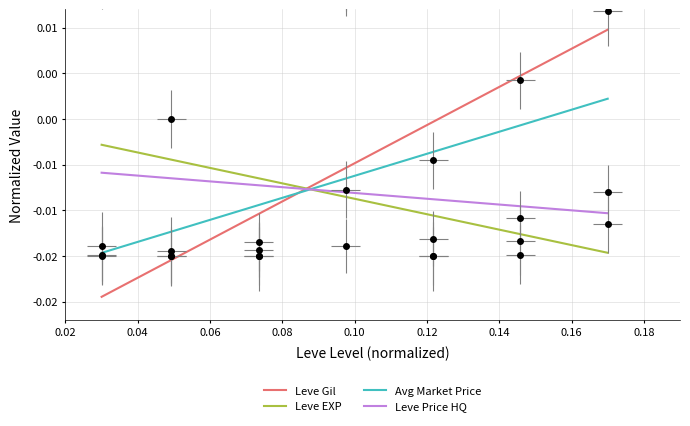

True or false: Leve Price HQ has more than 1 interior local peaks.

False